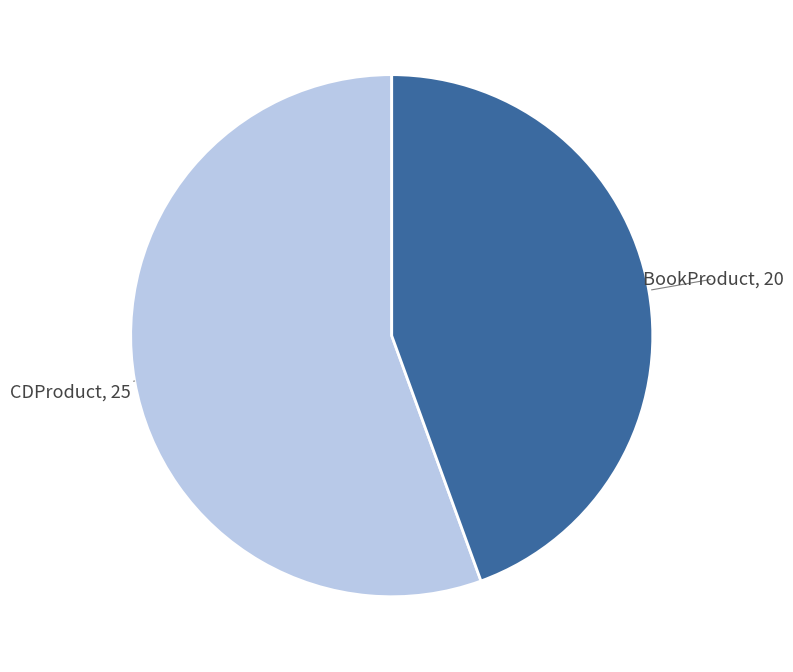

Is there a majority slice in this chart?

Yes